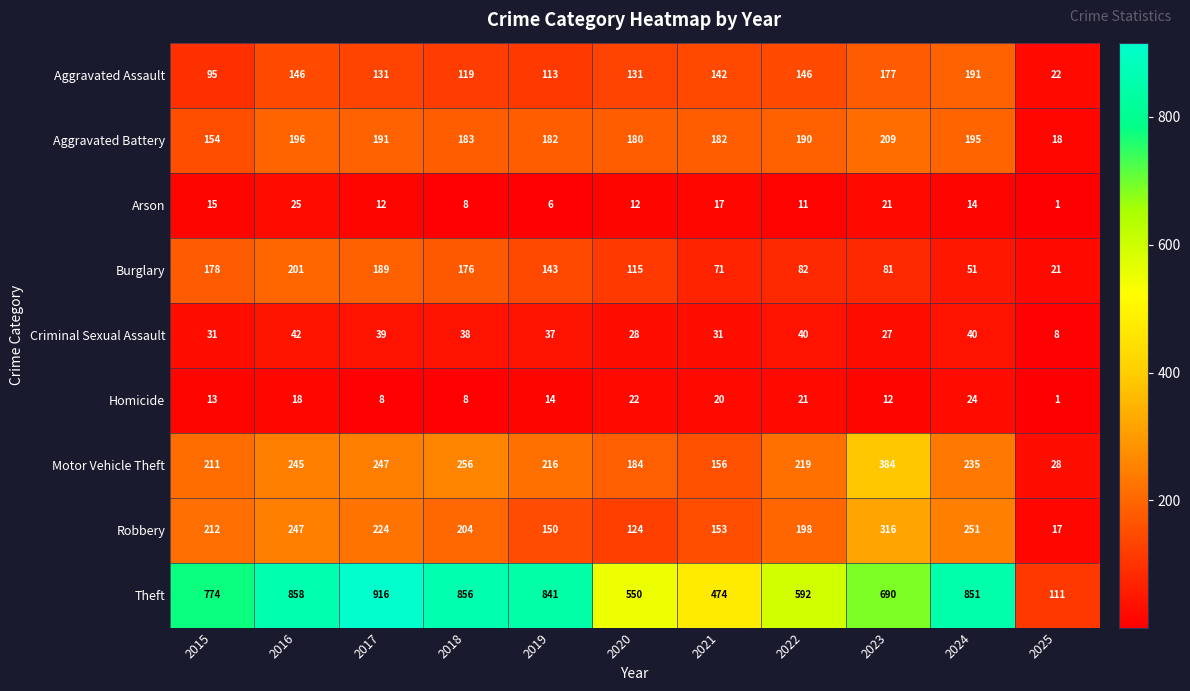

At which category does the chart reach its minimum across all series?

2025